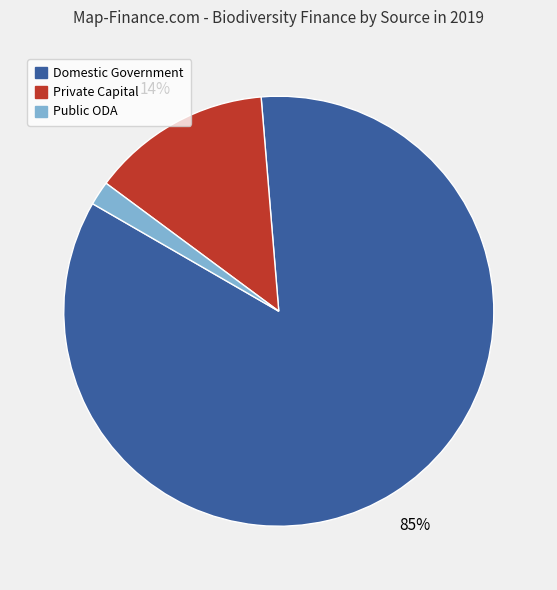

Rank the categories by value from highest to lowest.

Domestic Government, Private Capital, Public ODA